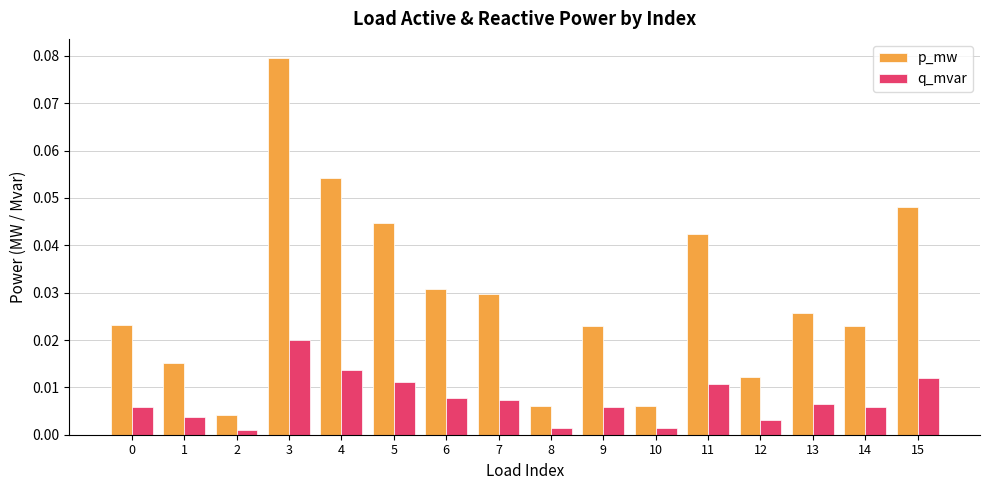

Between 0 and 7, which series saw the biggest shift?

p_mw